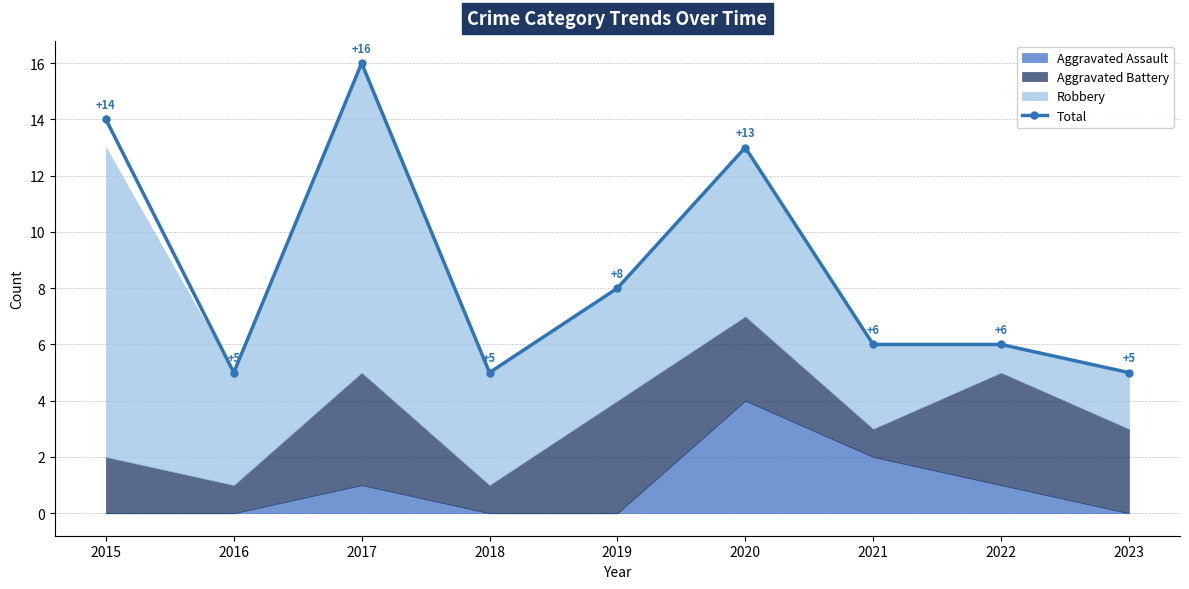

What is the difference between the second highest and minimum values?

9